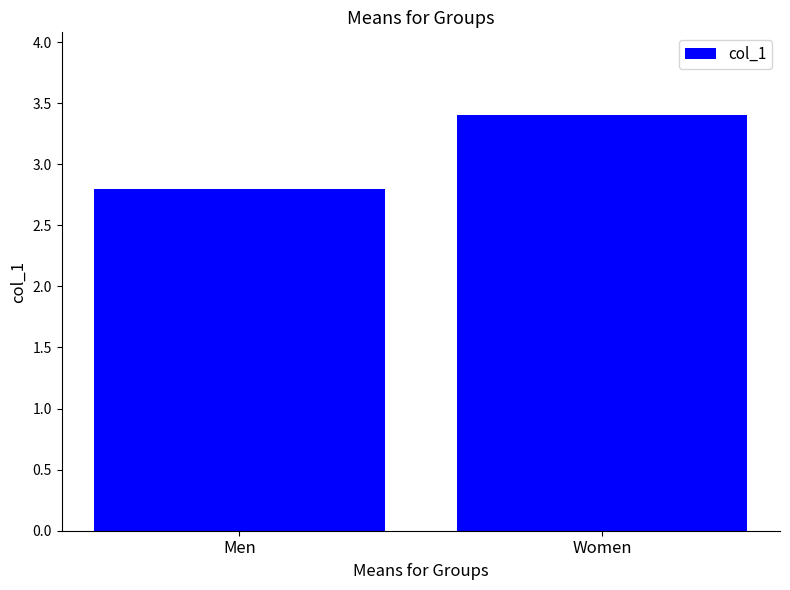

At which label does the data first exceed 3?

Women